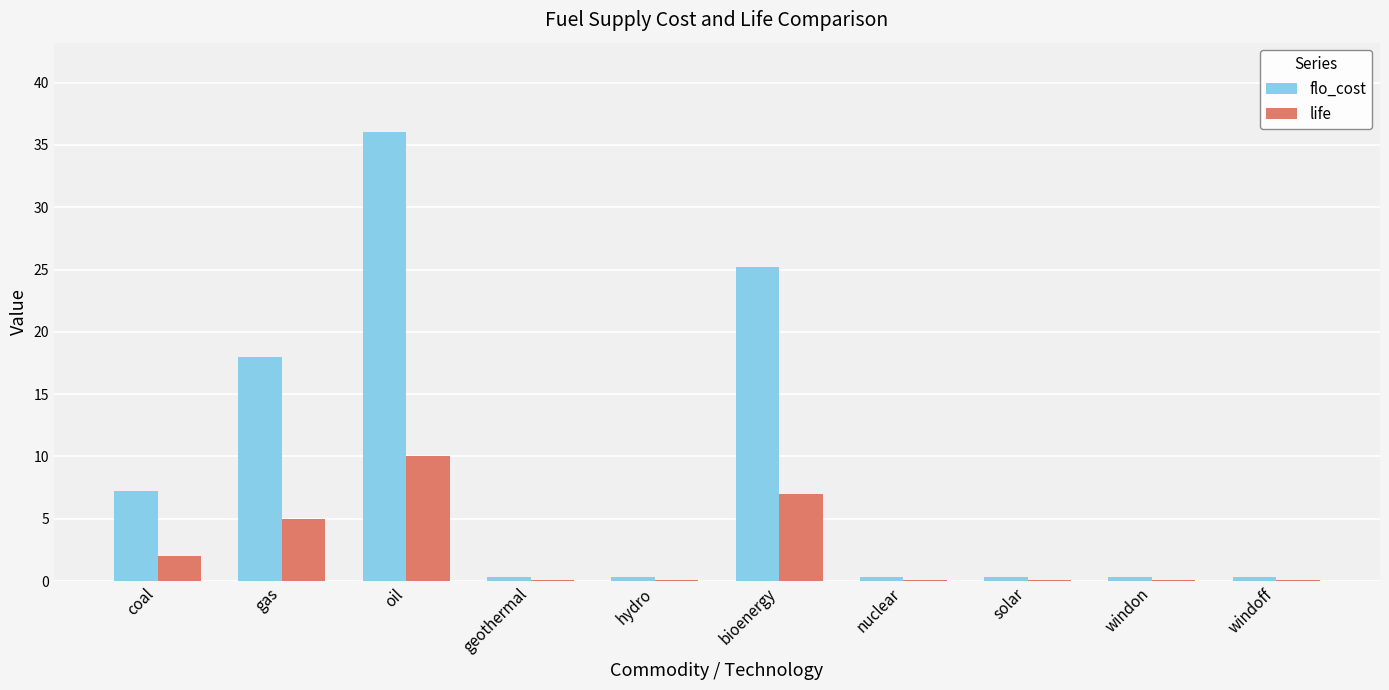

Which series changed the most between geothermal and bioenergy?

flo_cost